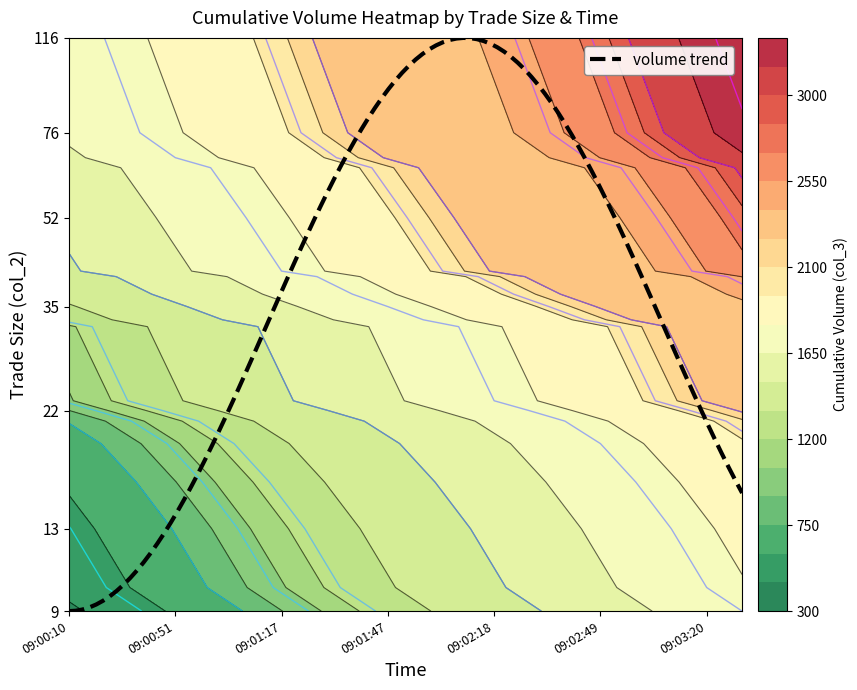

What is the total value across all series at 9?

33178